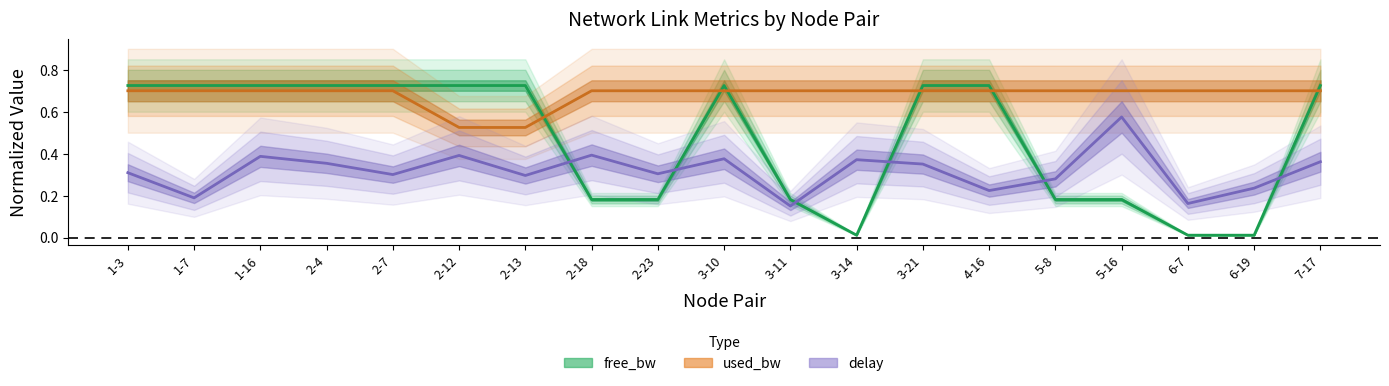

What is the difference between the maximum and minimum values in the free_bw series?

0.7